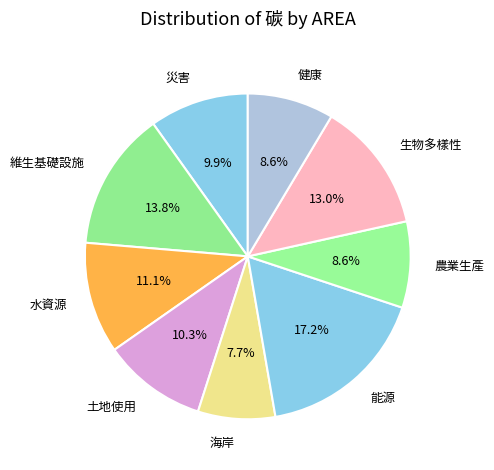

Which category has the smallest portion of the pie?

海岸